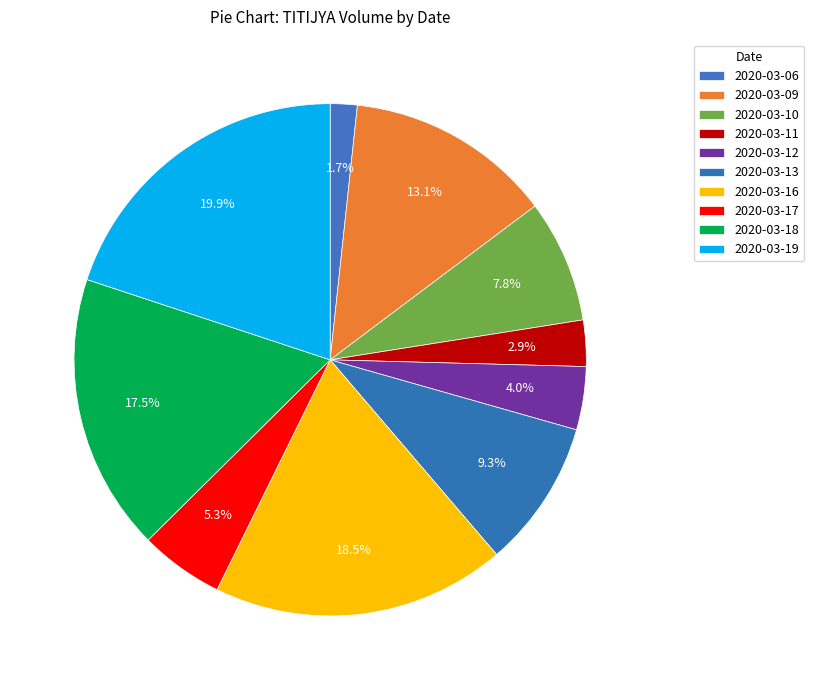

True or false: 2020-03-13 accounts for 9% of the total.

True